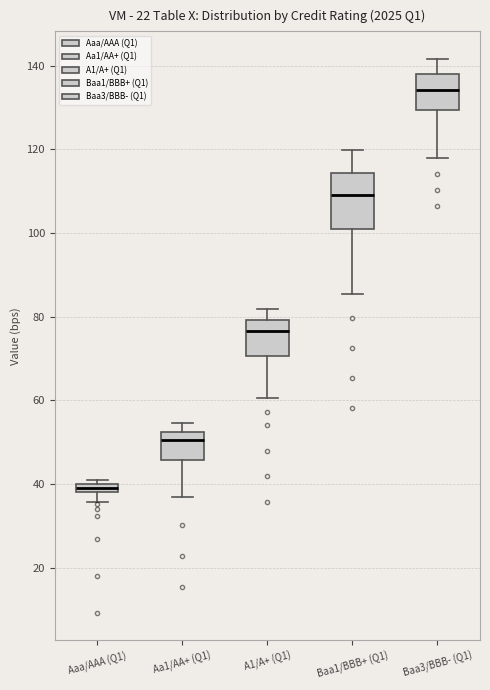

Which box is the tallest, from its lower edge to its upper edge?

Baa1/BBB+ (Q1)